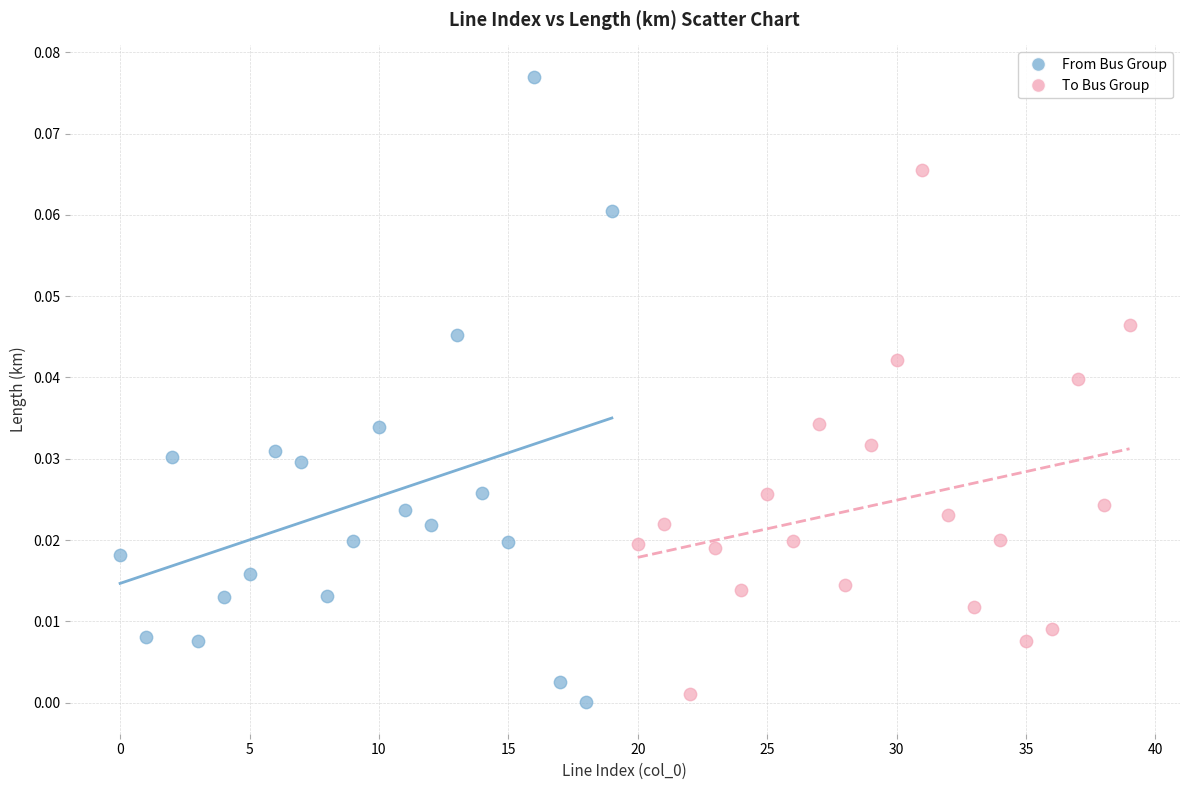

Which series reaches the minimum Y coordinate?

From Bus Group